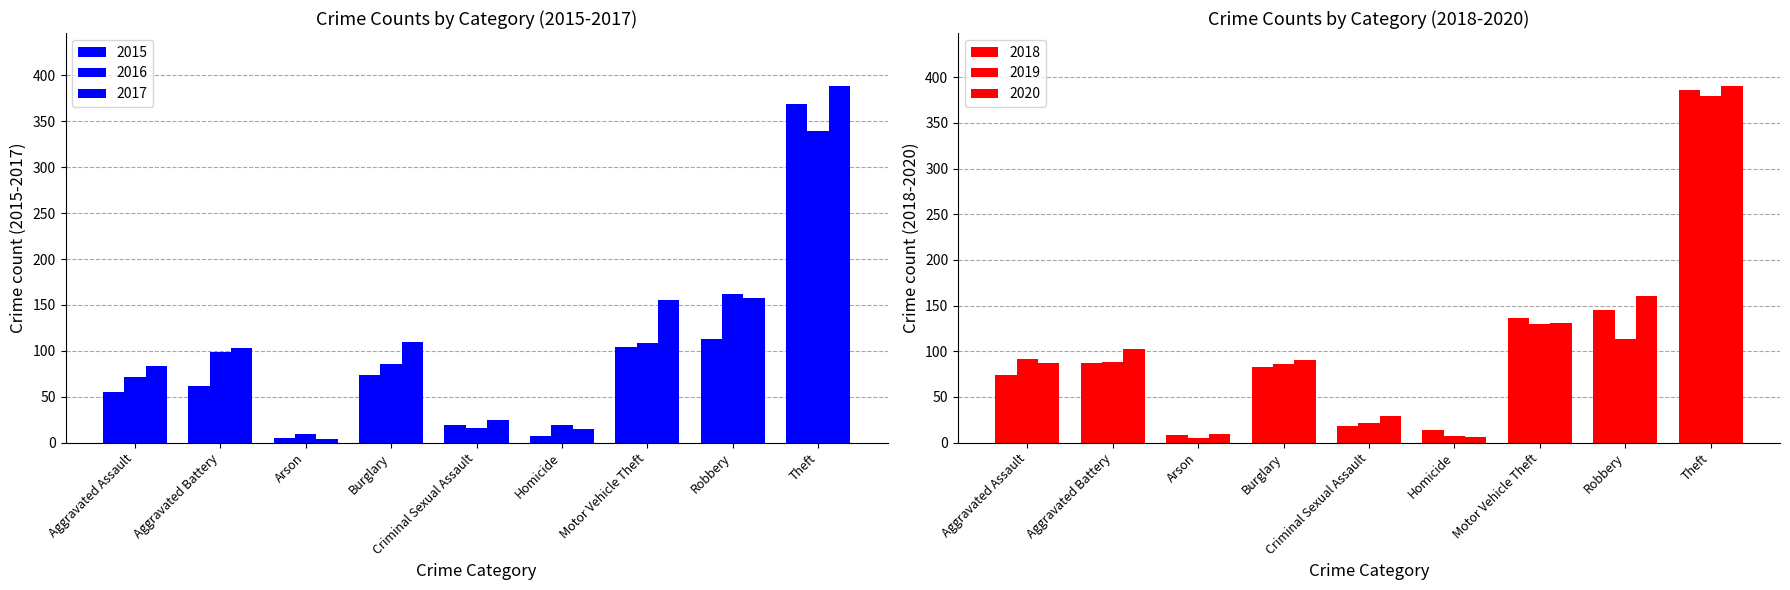

Rank the categories by 2017 value from lowest to highest.

Arson, Homicide, Criminal Sexual Assault, Aggravated Assault, Aggravated Battery, Burglary, Motor Vehicle Theft, Robbery, Theft